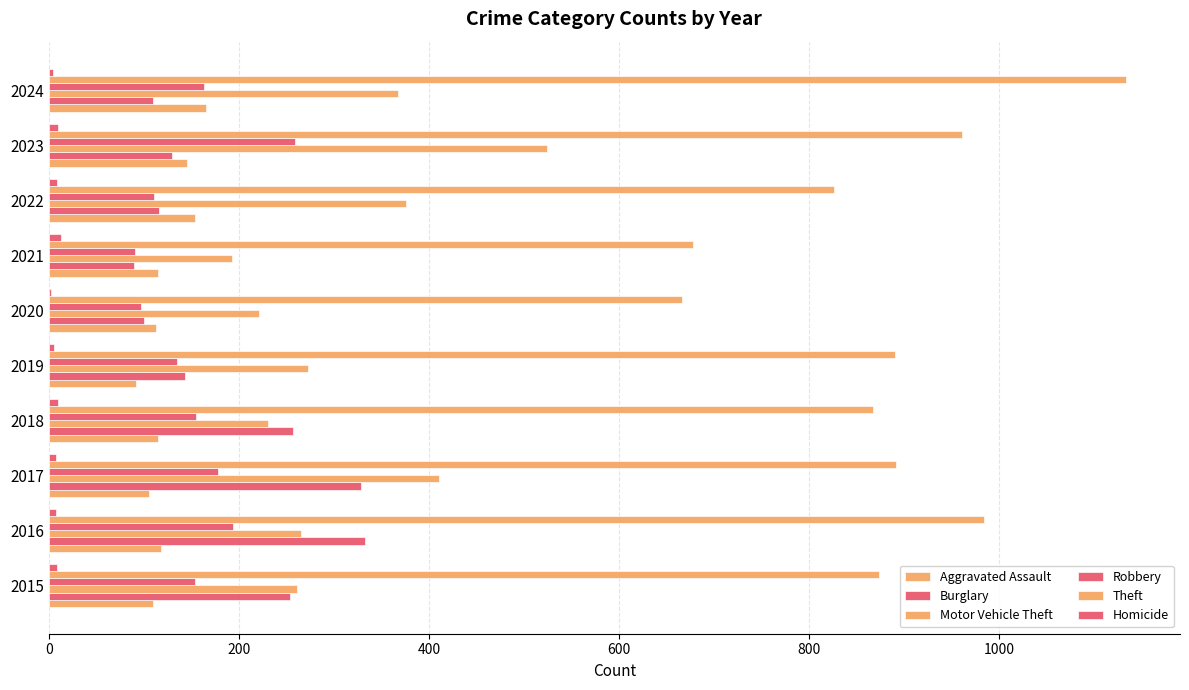

What is the sum of all Aggravated Assault values?

1232